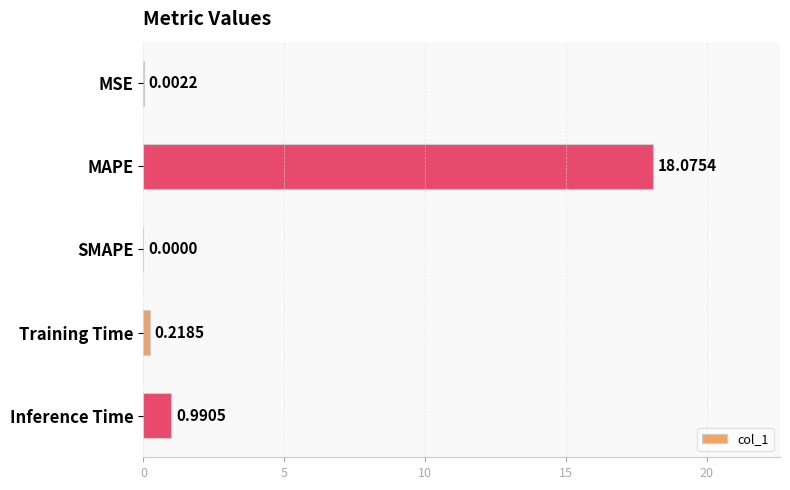

Are the bars grouped side by side (vs. stacked)?

No